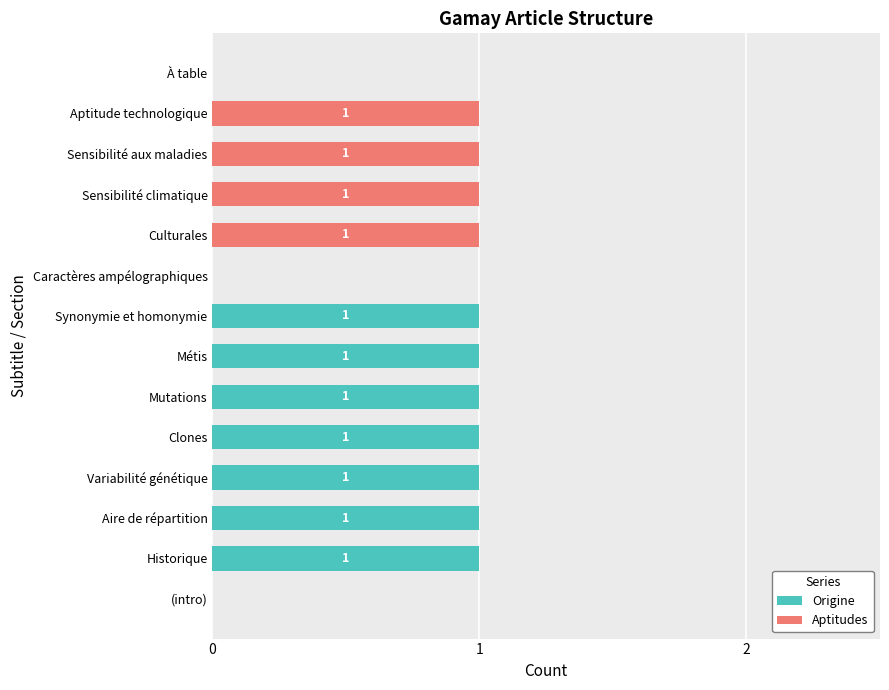

Is it true that Origine equals 2 at Synonymie et homonymie?

False